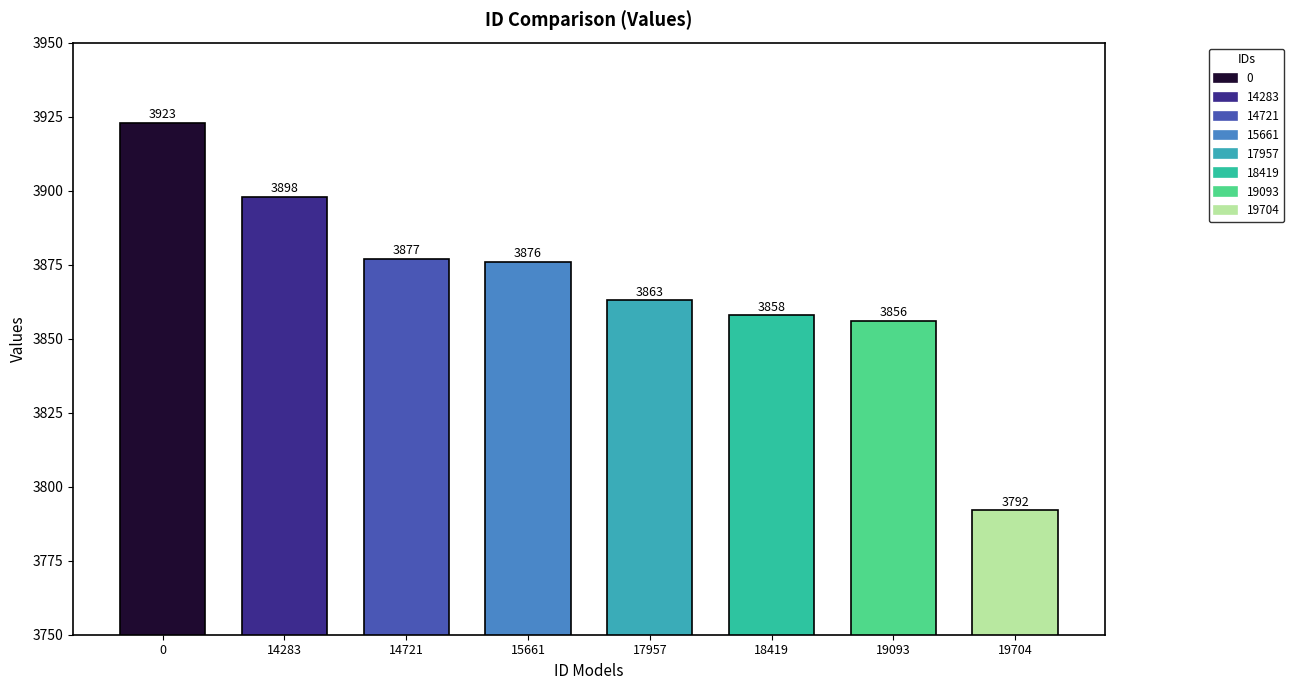

What is the ratio of the value at 15661 to the value at 17957?

1.0